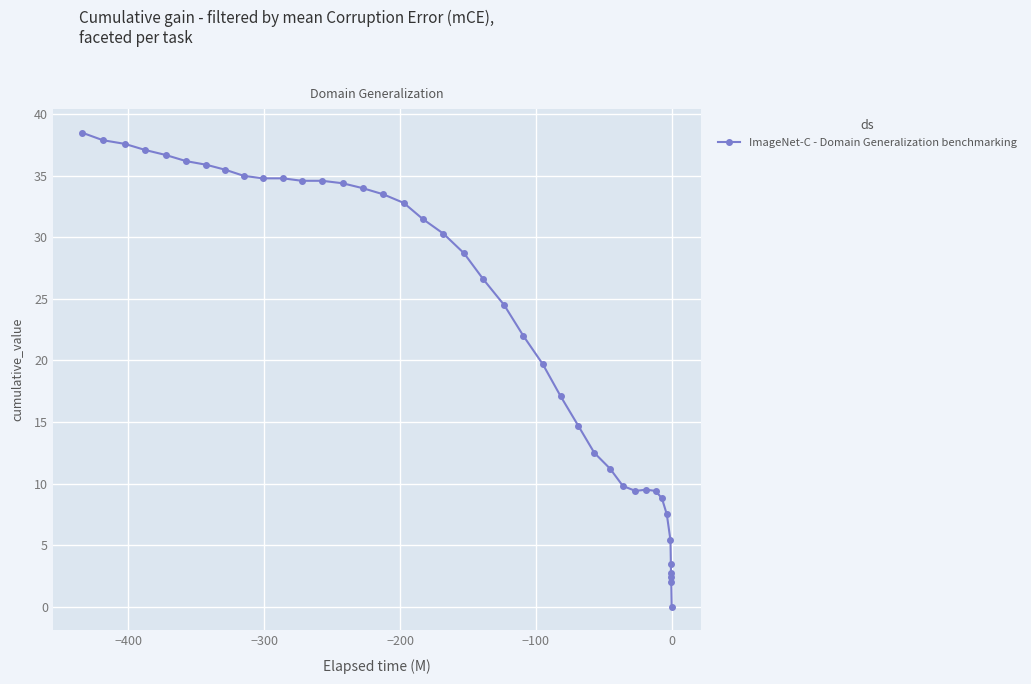

What is the difference between the maximum and minimum values?

38.5